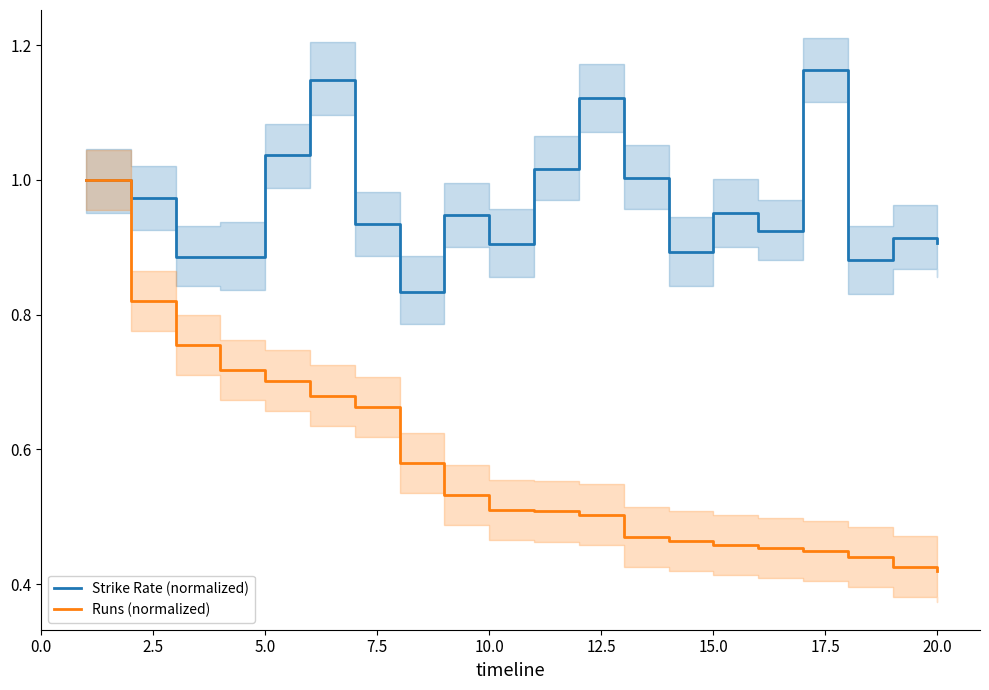

The value of Strike Rate (normalized) at 10.0 is 0.2. True or false?

False